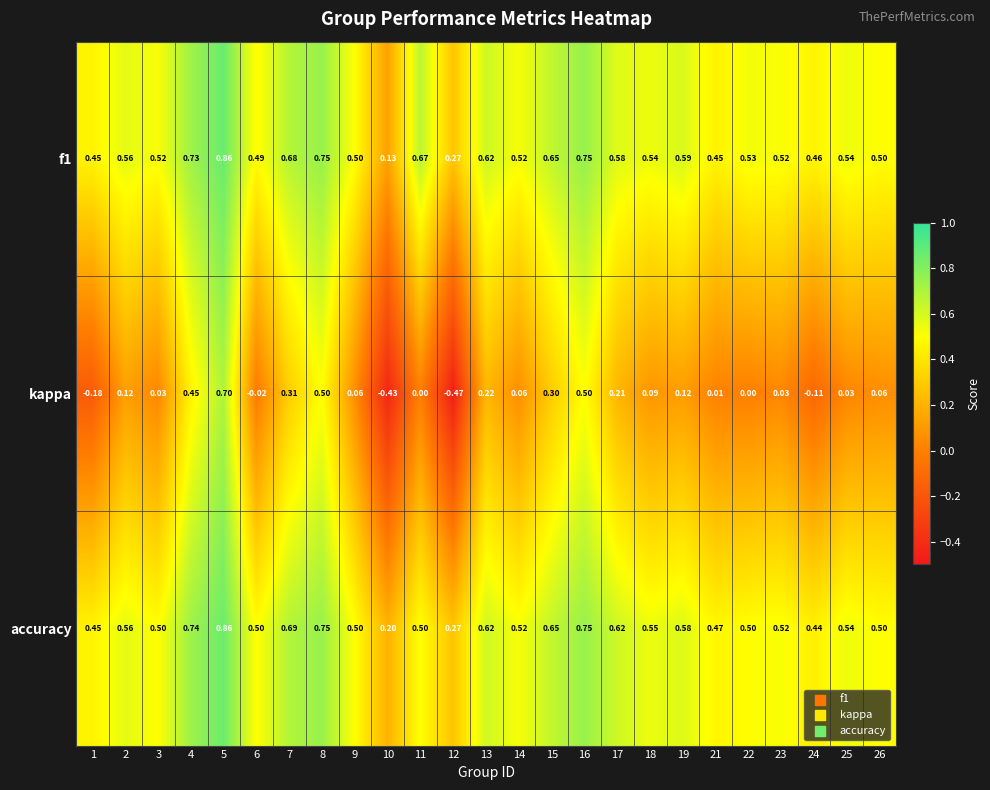

Is the value of kappa at 9 greater than the value of f1 at 25?

No